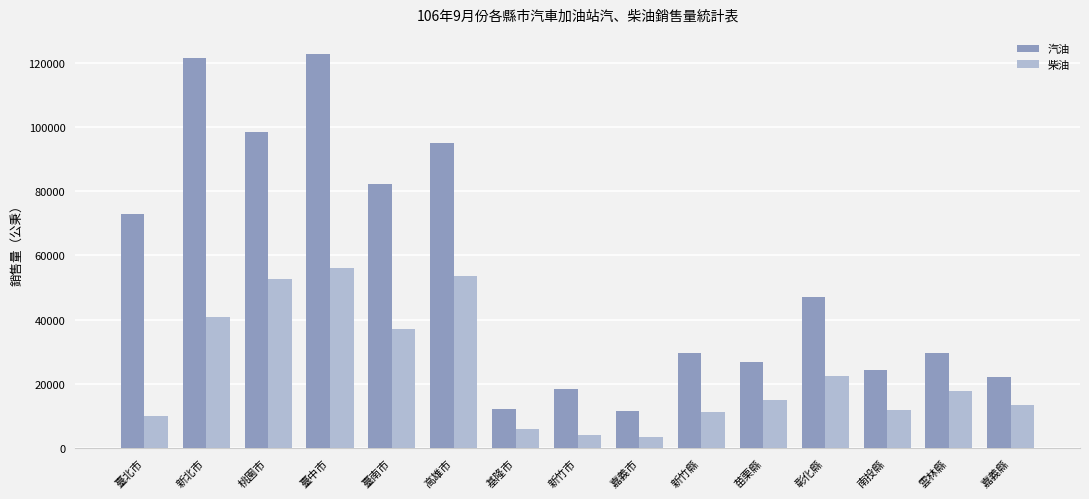

Which series has the largest range (max minus min)?

汽油